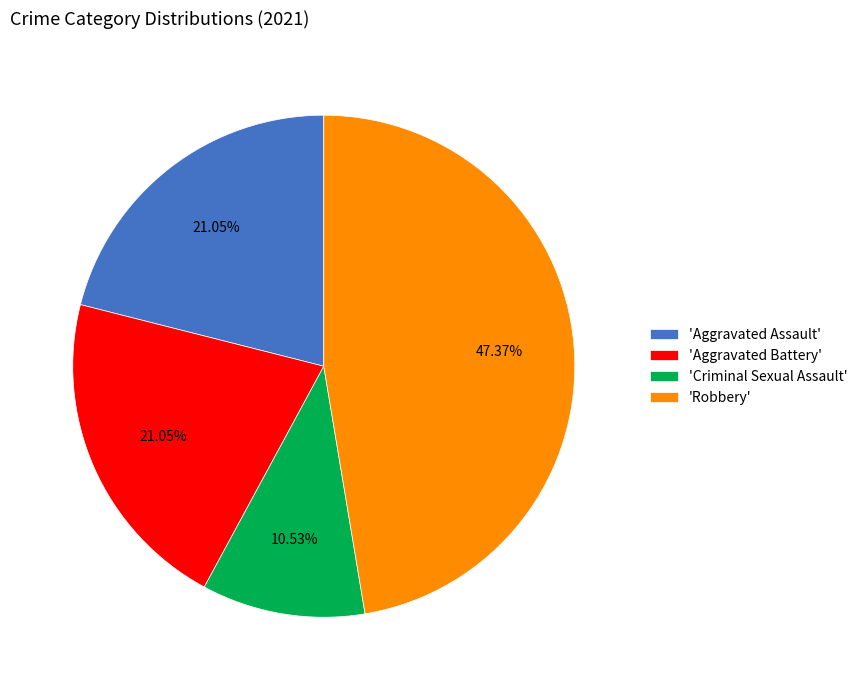

What is the ratio of the value at 'Aggravated Assault' to the value at 'Robbery'?

0.4